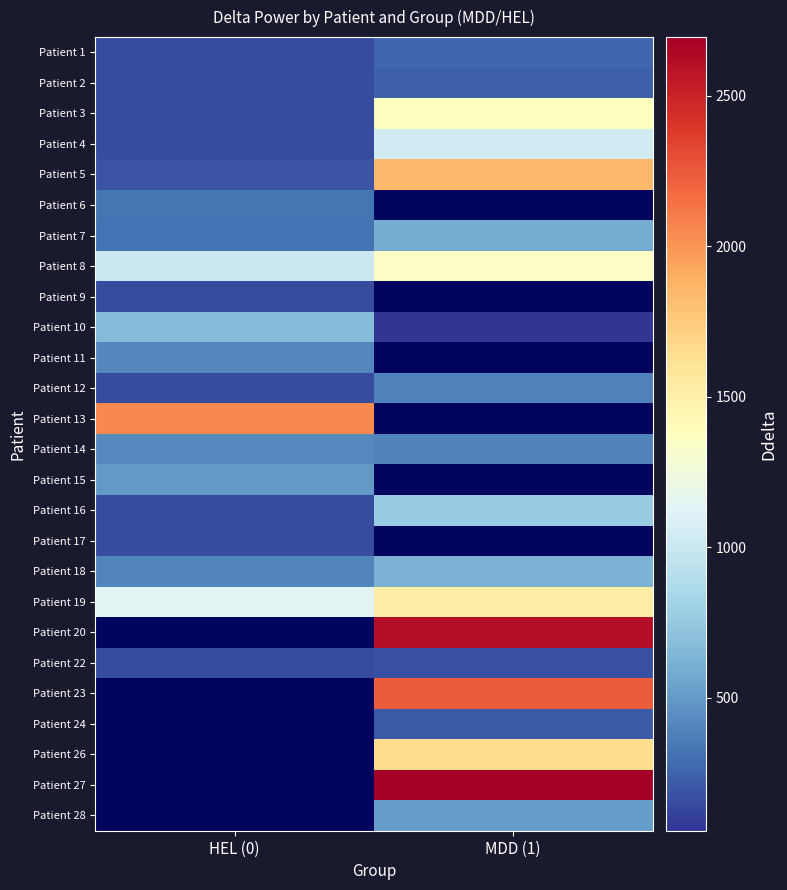

Rank the series by their maximum value, from highest to lowest.

Patient 13, Patient 5, Patient 19, Patient 3, Patient 8, Patient 4, Patient 16, Patient 10, Patient 7, Patient 15, Patient 14, Patient 11, Patient 12, Patient 6, Patient 1, Patient 2, Patient 9, Patient 20, Patient 22, Patient 23, Patient 24, Patient 26, Patient 27, Patient 28, Patient 18, Patient 17